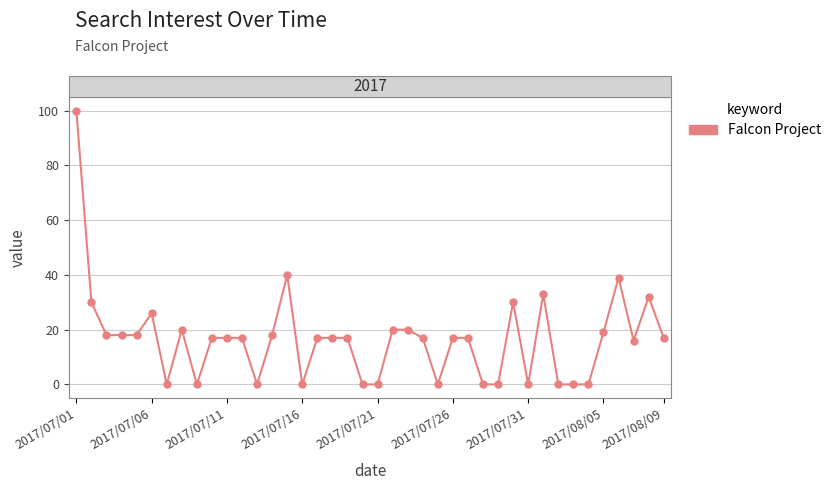

Count the number of data series in this chart.

1